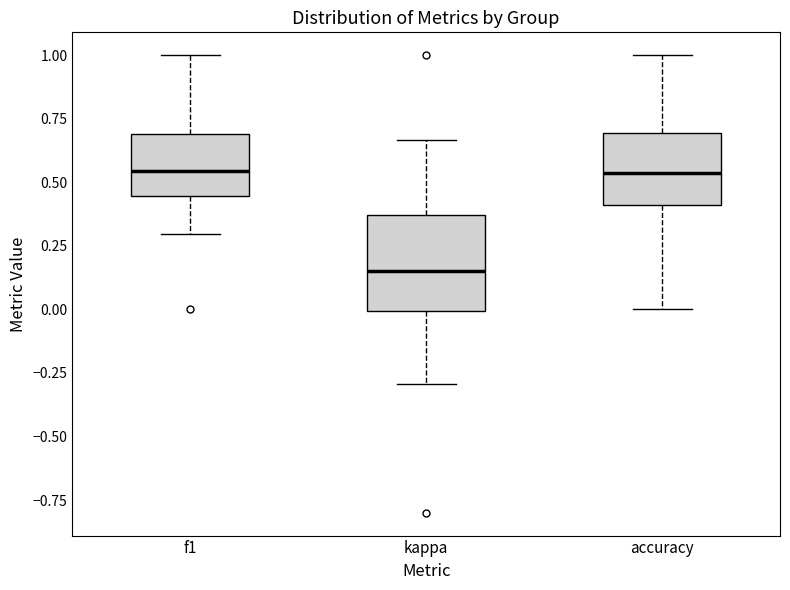

Where does the median line of the box for kappa sit on the y-axis? The values are not printed on the chart, so give them approximately, as read against the axis.

0.15